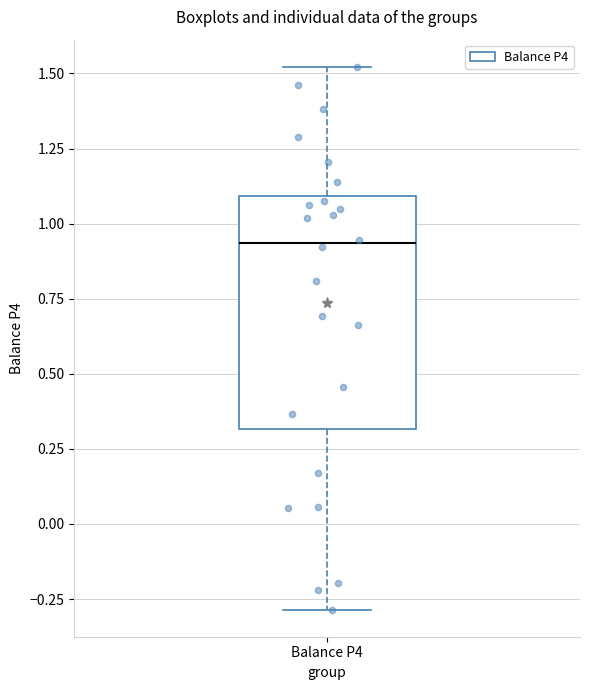

Read this box plot against the y-axis: the position of the median line, the range covered by the box, and the ends of both whiskers. The values are not printed on the chart, so give them approximately, as read against the axis.

median 0.95, box 0.30 to 1.10, whiskers -0.30 to 1.50